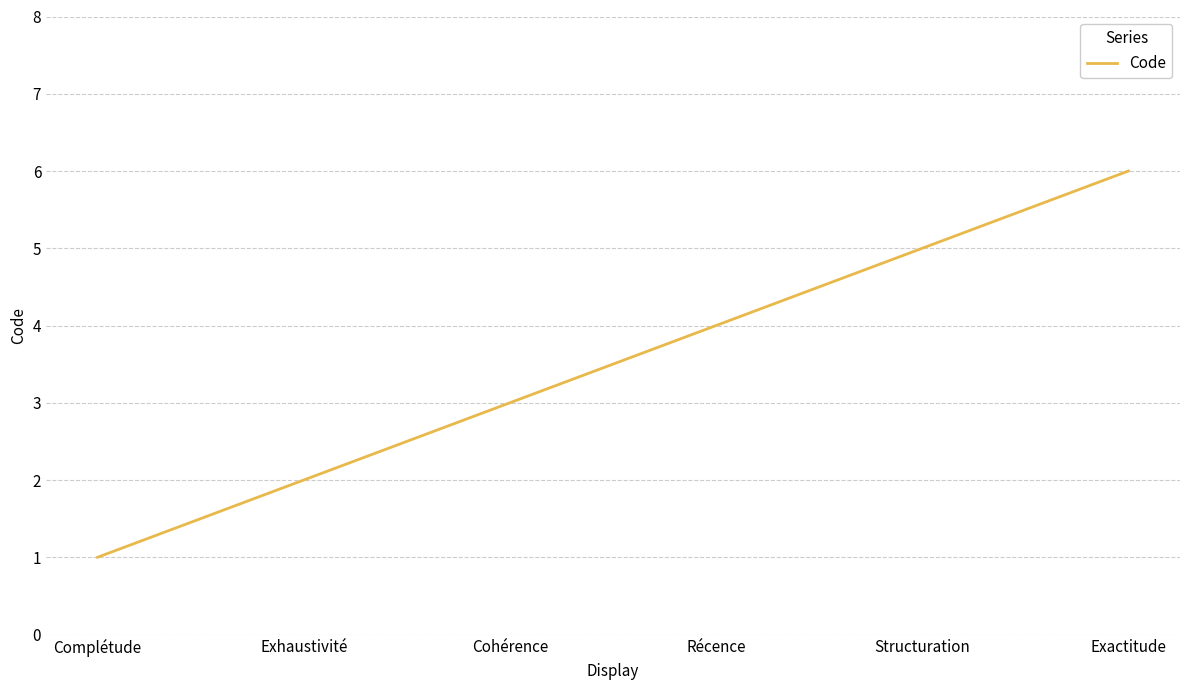

The value at Cohérence is 1. True or false?

False